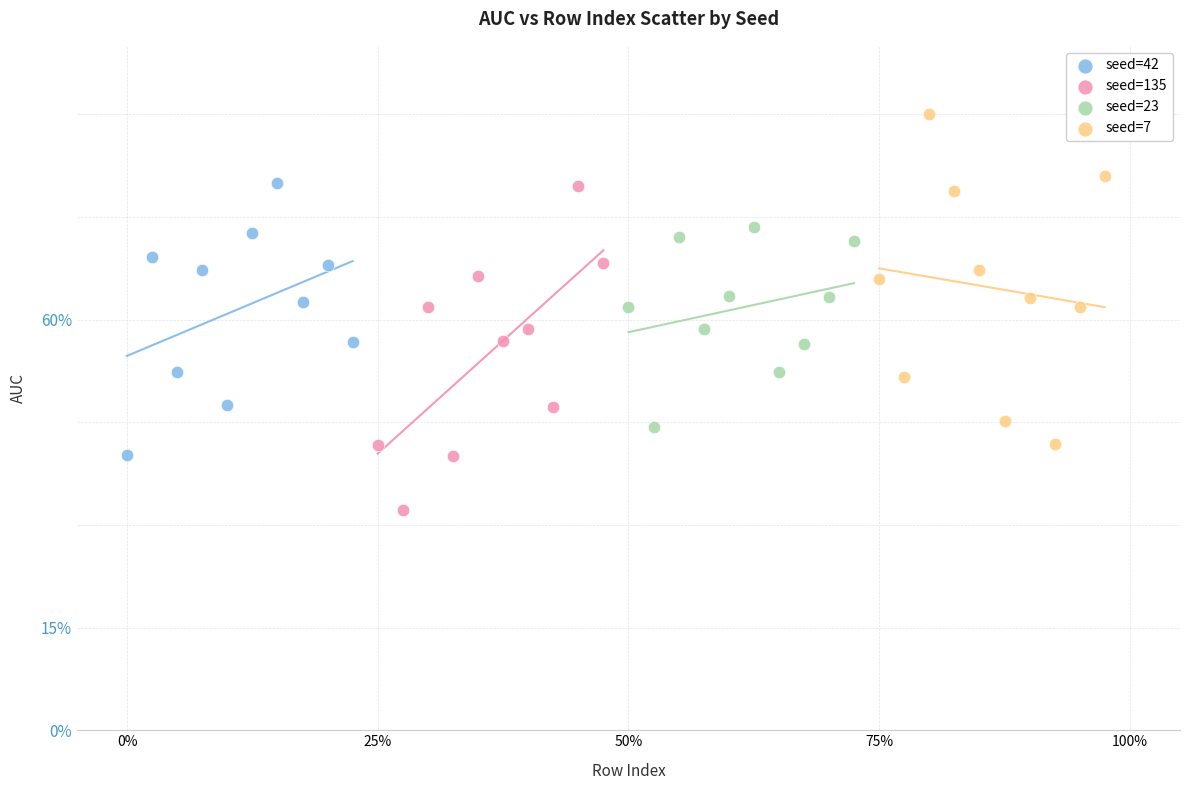

Which series reaches the minimum Y coordinate?

seed=135